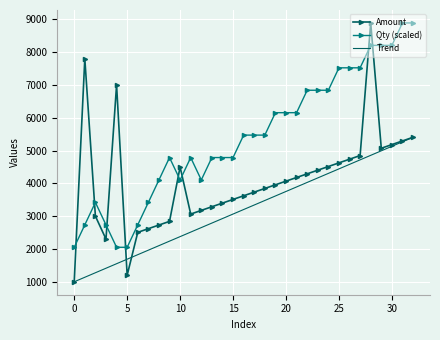

List the series in order of their overall mean, lowest first.

Trend, Amount, Qty (scaled)